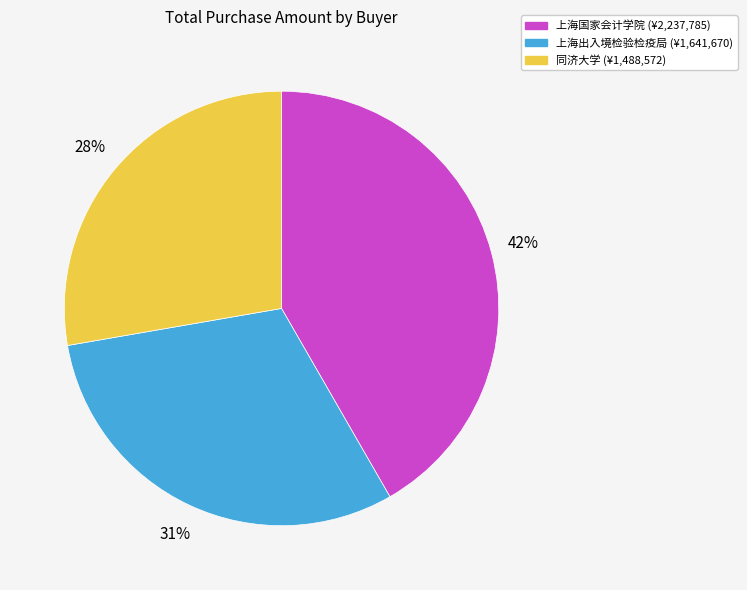

The 同济大学 slice represents 19% of the pie. True or false?

False